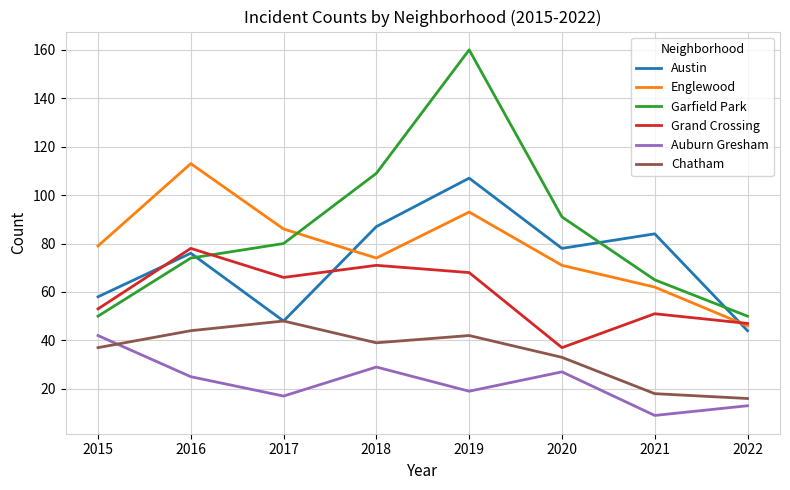

What is the smallest value displayed?

9